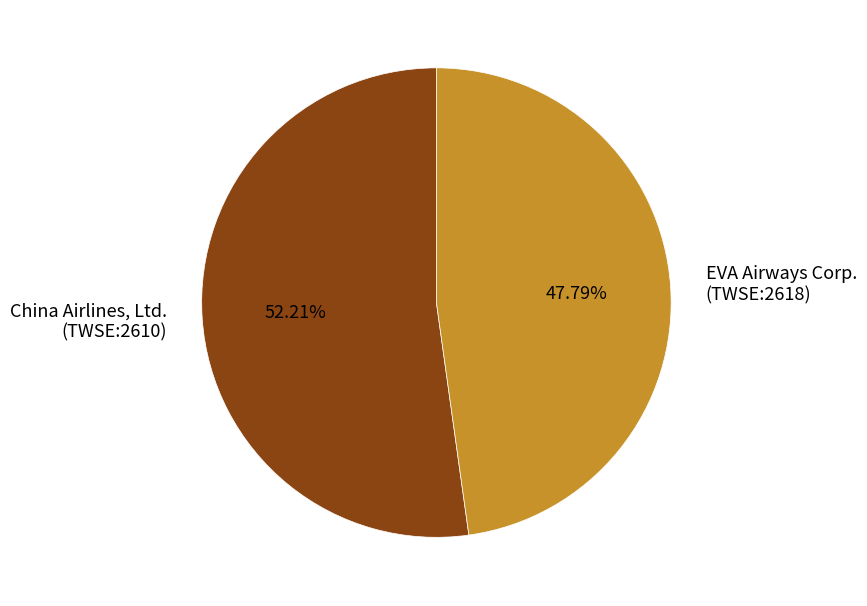

Which category has the biggest portion of the pie?

China Airlines, Ltd. (TWSE:2610)